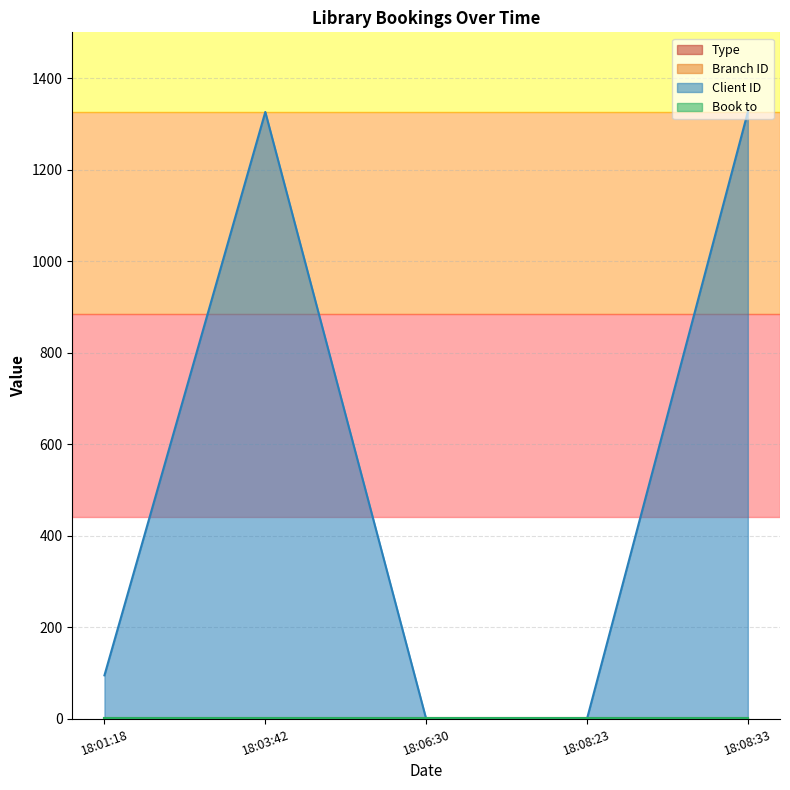

At which label is Client ID closest to 663?

18:01:18